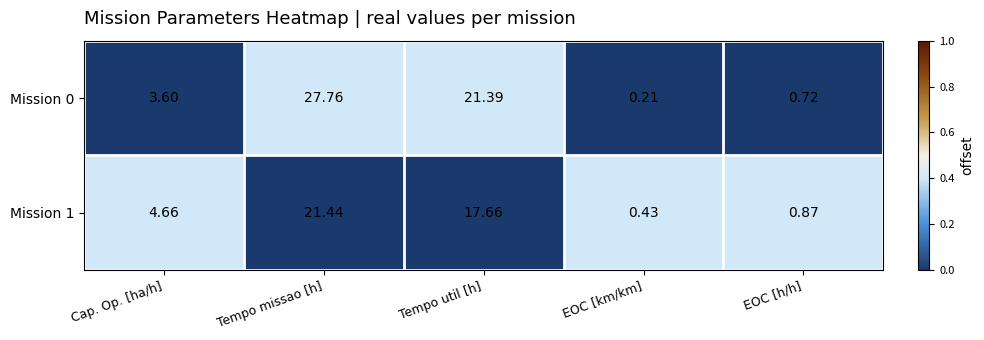

Which label corresponds to the smallest value in the chart?

EOC [km/km]